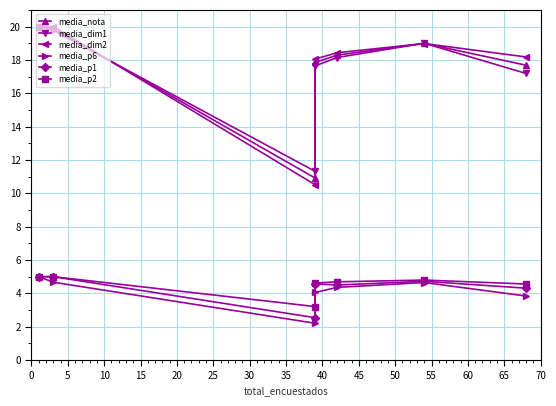

What is the difference between the media_dim1 values at 25 and 0?

2.6